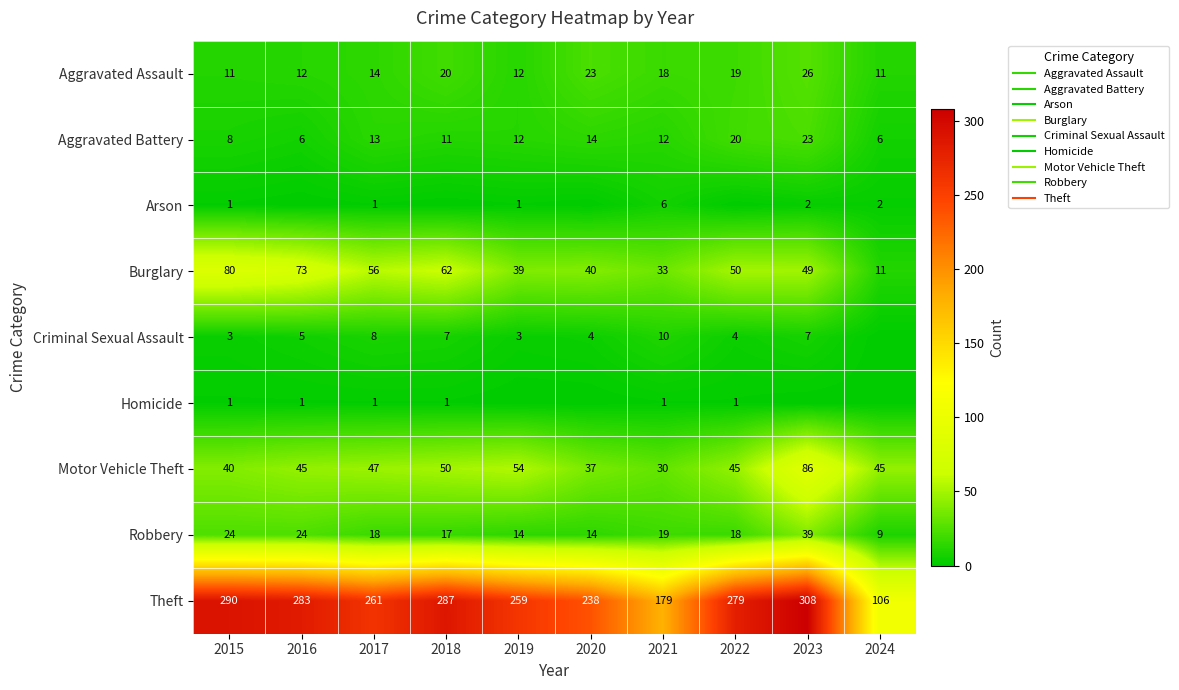

Which label corresponds to the largest value in the chart?

2023